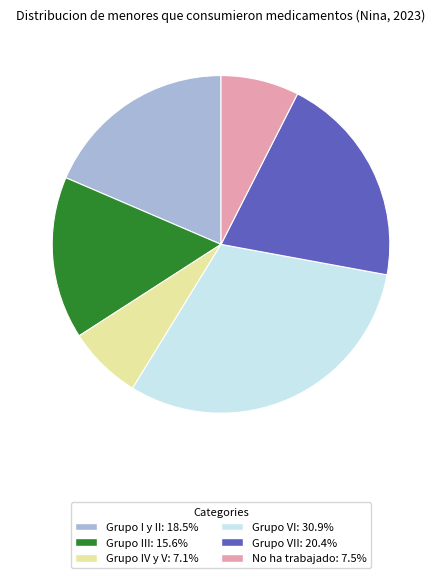

Is there a majority slice in this chart?

No